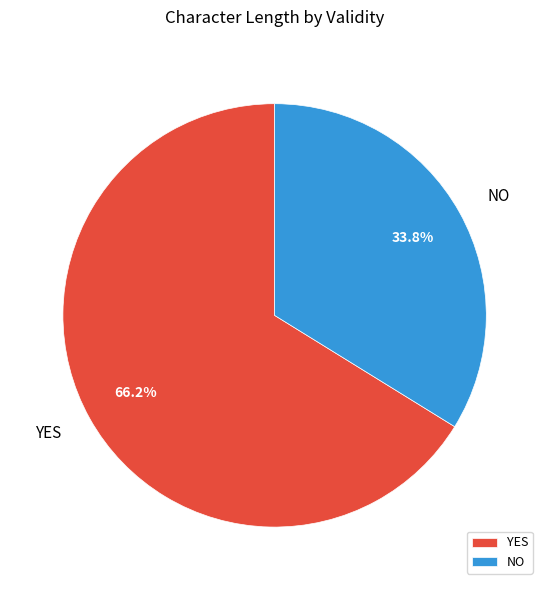

Rank the categories by value from highest to lowest.

YES, NO